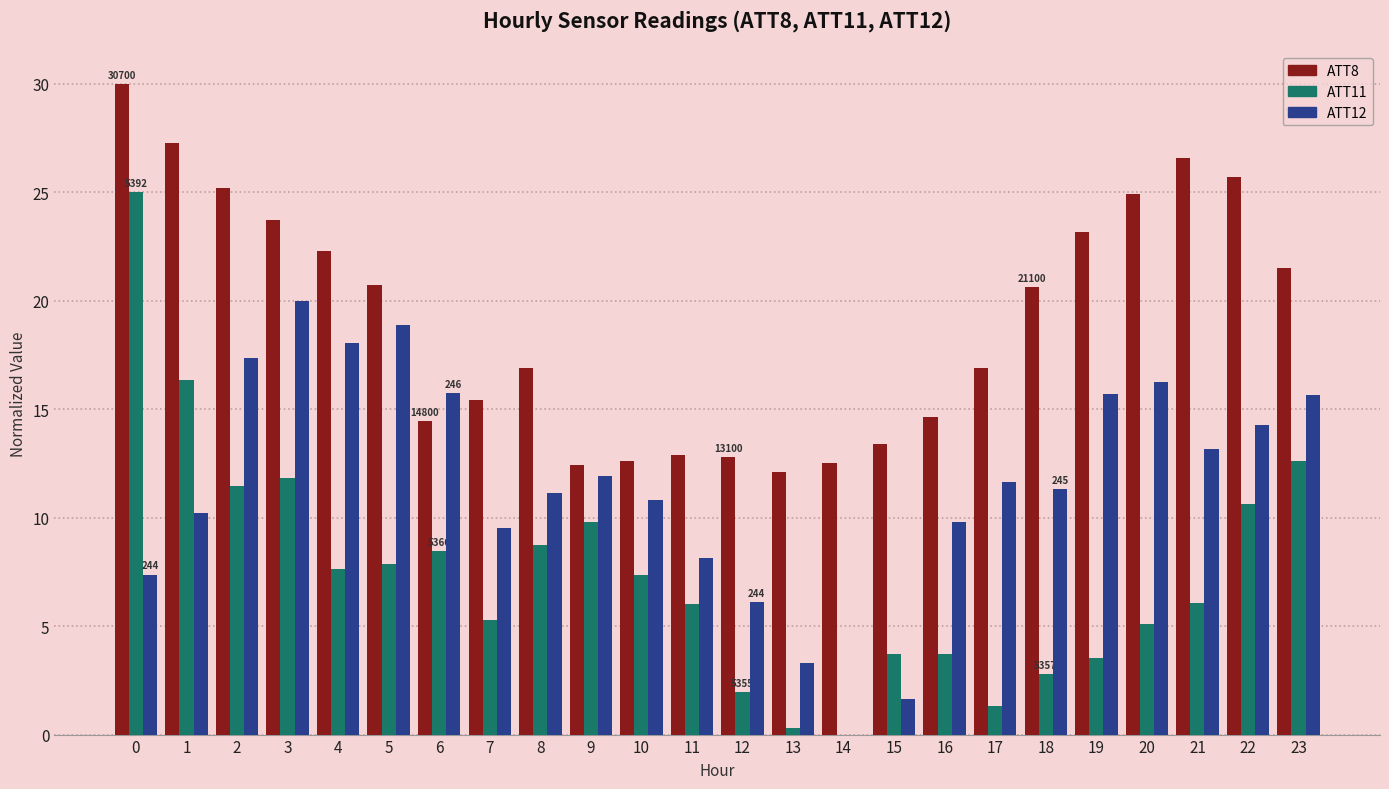

Between 16 and 22, which series saw the biggest shift?

ATT8